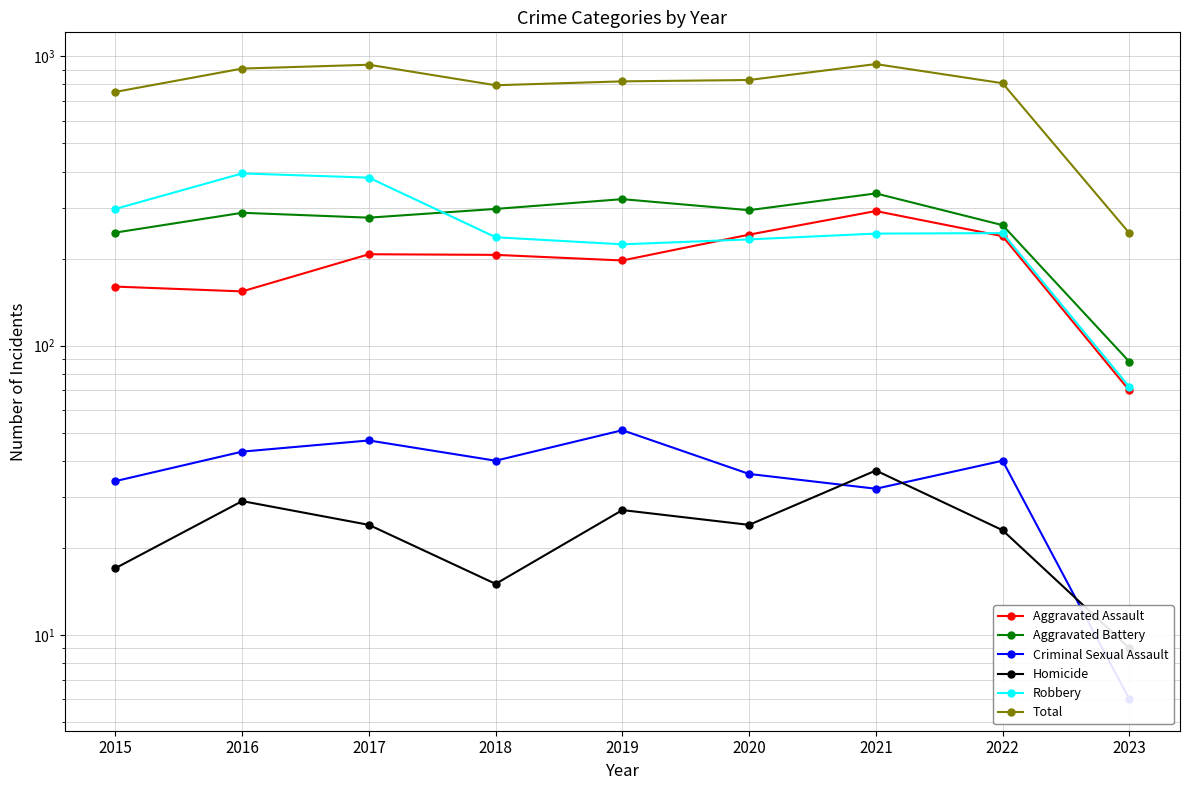

The Homicide series shows 10 at 2020. True or false?

False